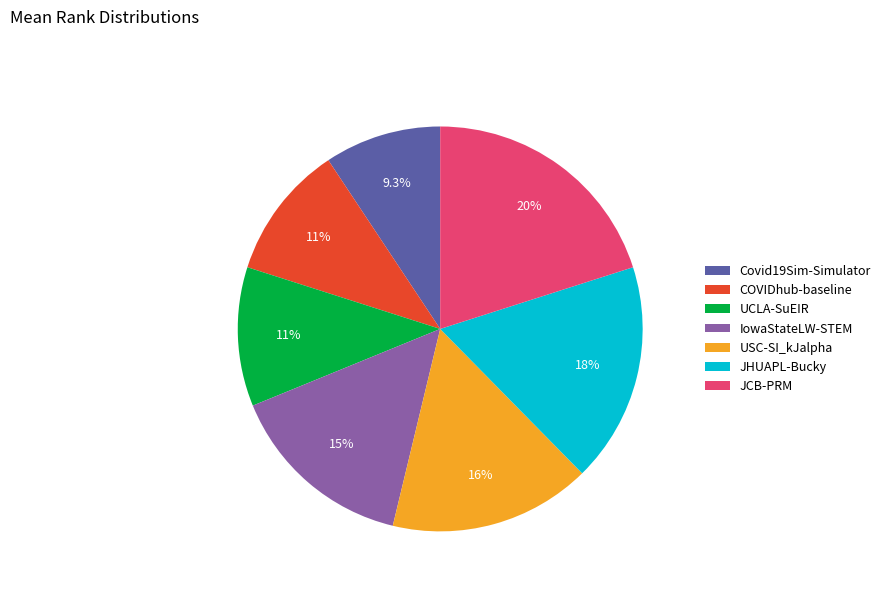

Between Covid19Sim-Simulator and COVIDhub-baseline, which is larger?

COVIDhub-baseline